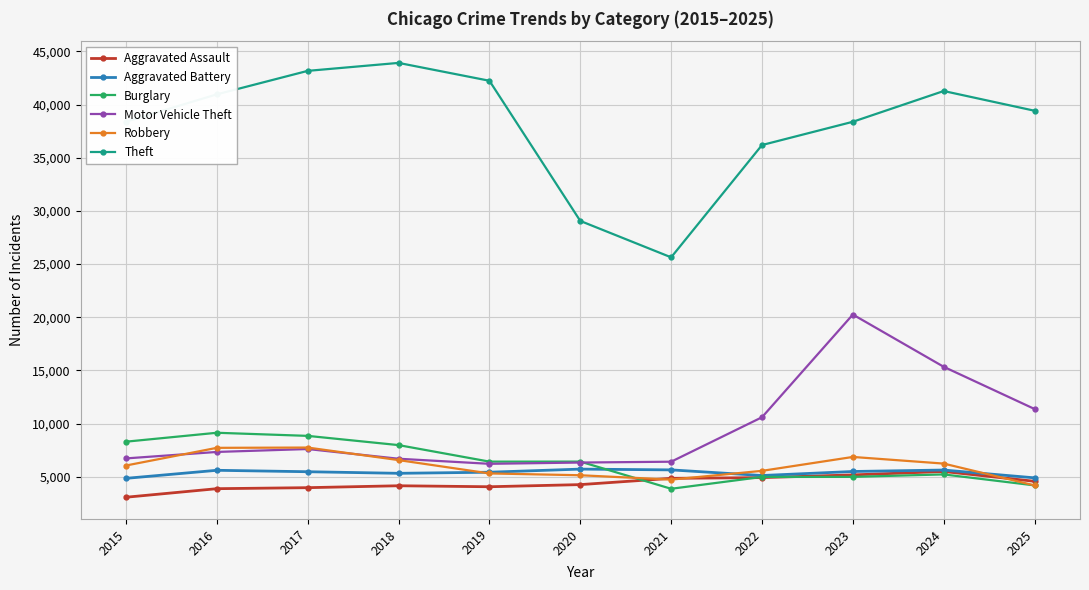

Which series changed the most between 2016 and 2024?

Motor Vehicle Theft